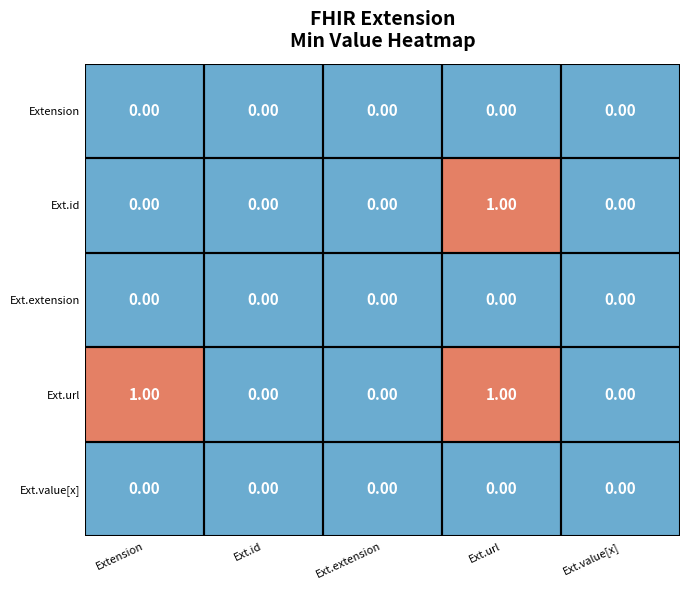

At which category is the sum across all series the highest?

Ext.url